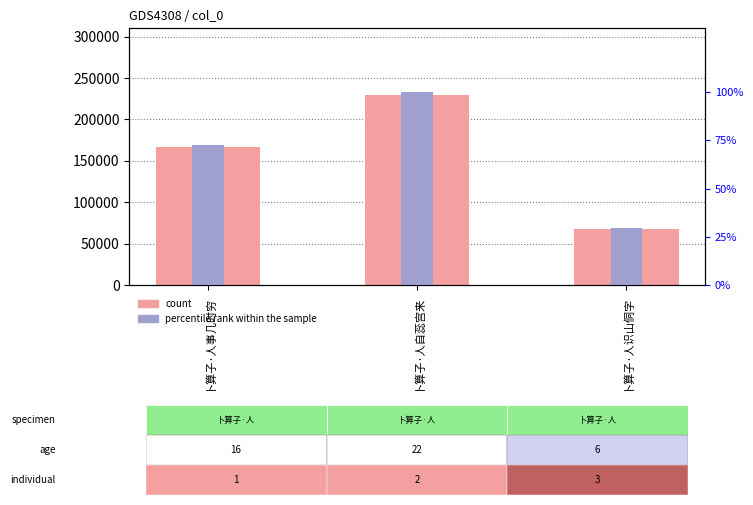

Is the value of percentile rank within the sample at 卜算子·人自蕊宫来 greater than the value of col_0 at 卜算子·人自蕊宫来?

No